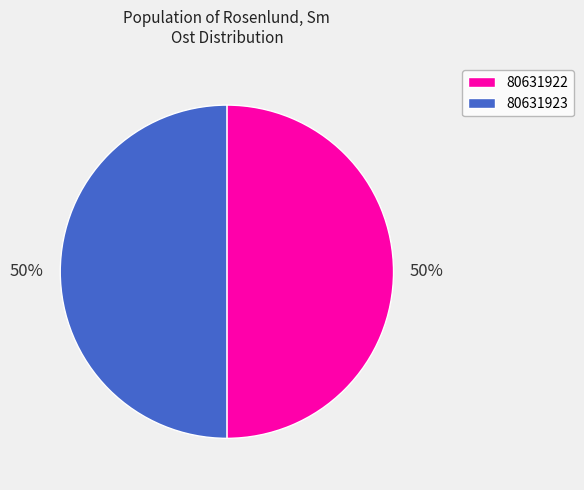

True or false: 80631922 accounts for 58% of the total.

False